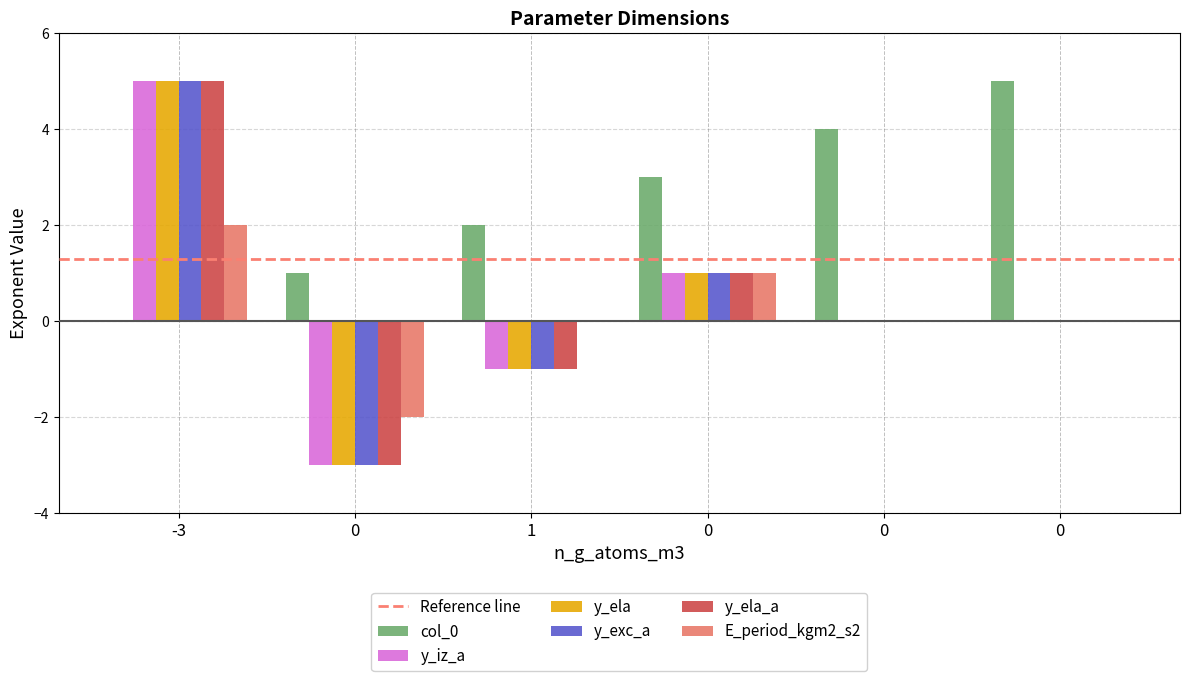

Is the value of y_ela at 0 greater than the value of y_ela_a at 0?

No